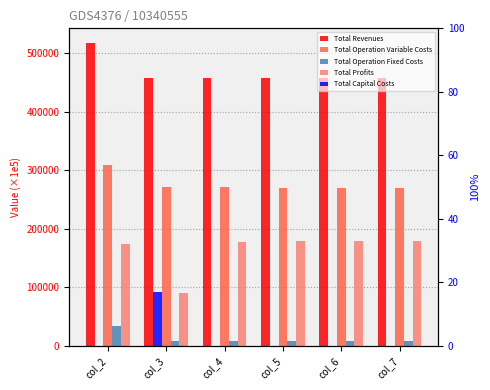

At which label is Total Capital Costs closest to 8?

col_2